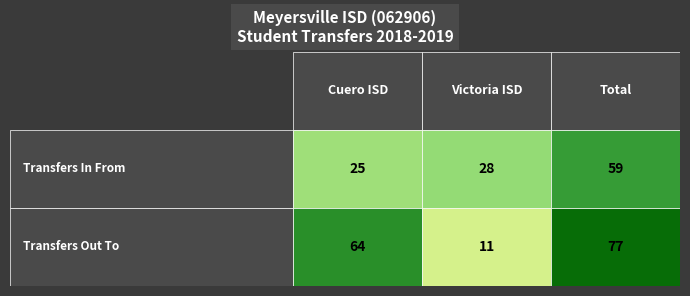

Is it true that Total equals 23 at 0?

False